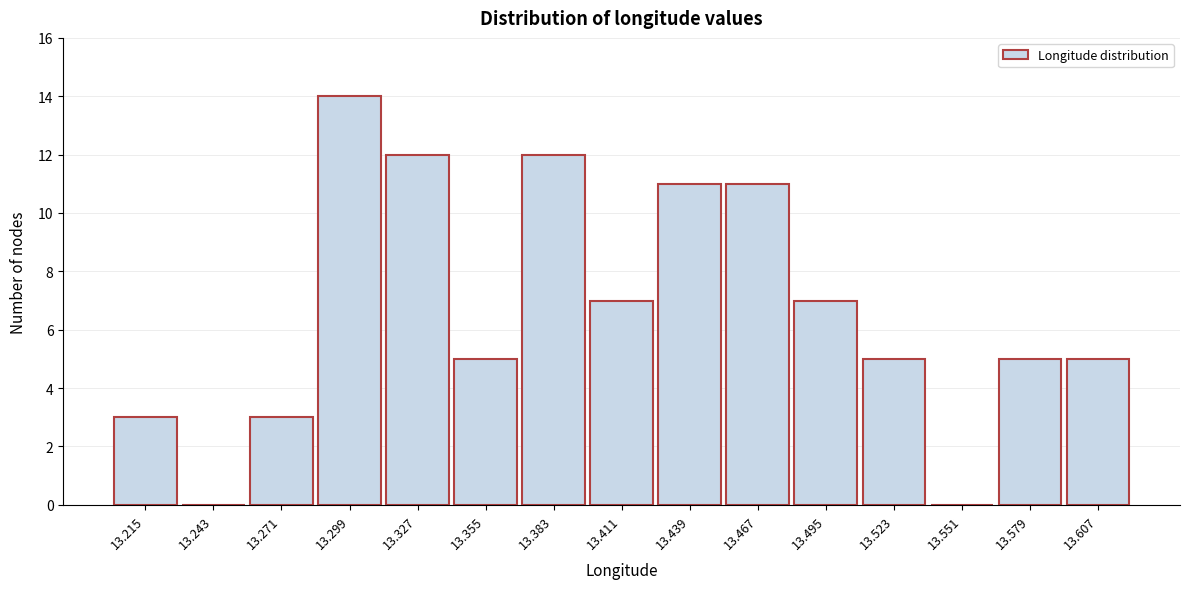

Over which range of the x-axis is the bar tallest?

13.285 to 13.315